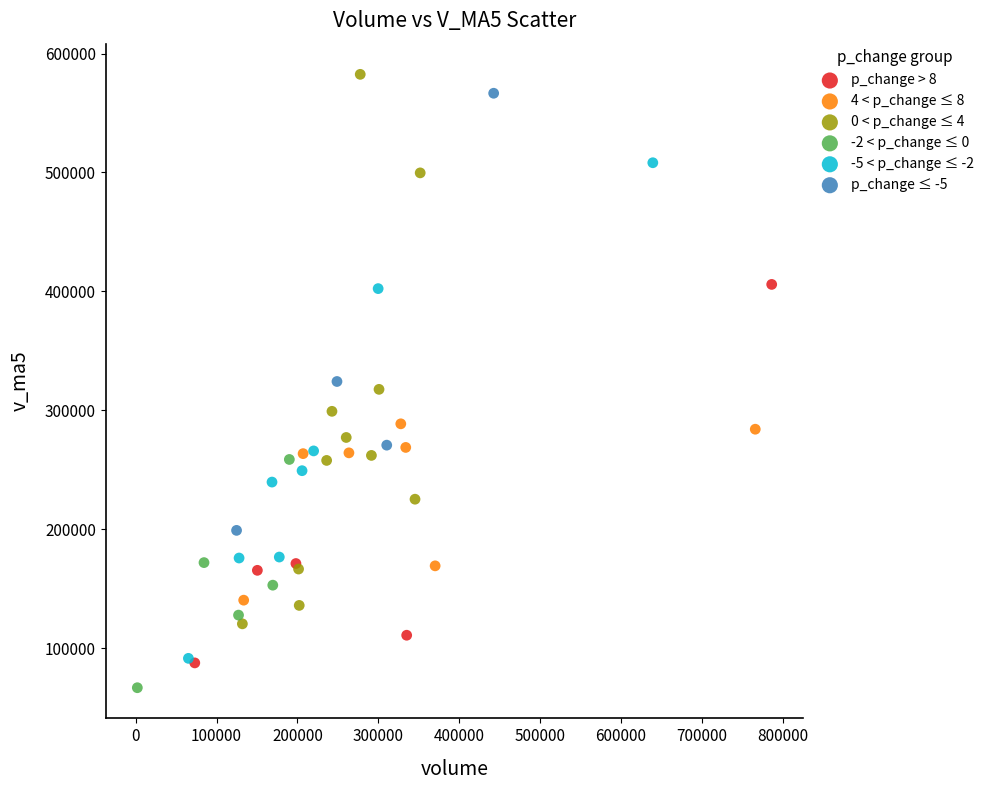

Which series has the widest spread of Y values?

0 < p_change ≤ 4